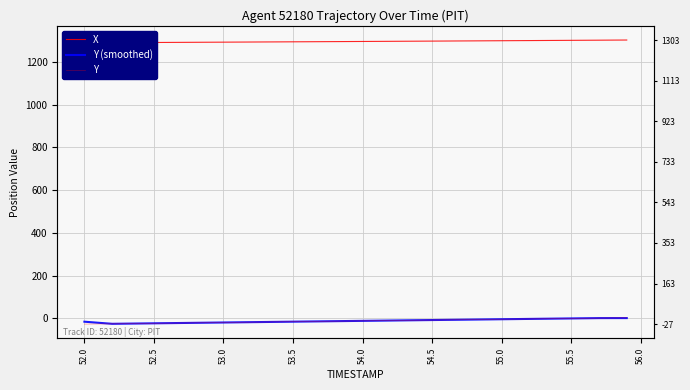

What is the average value of the Y (smoothed) series?

-12.1